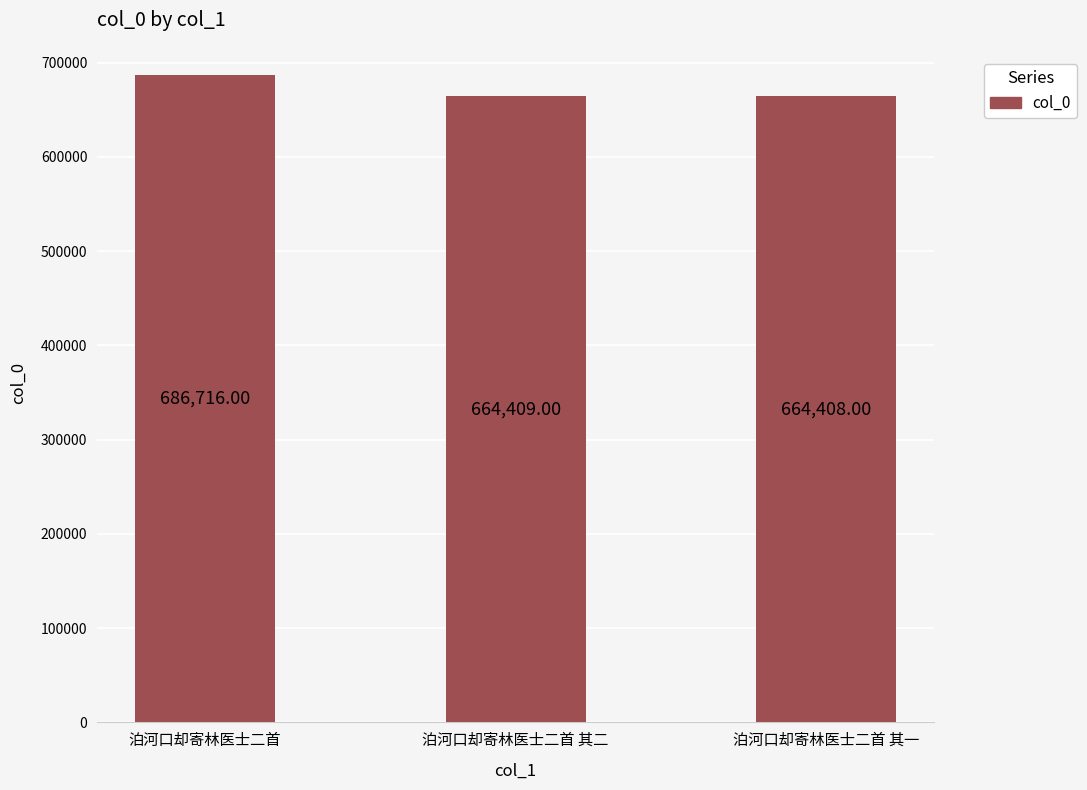

The value at 泊河口却寄林医士二首 其二 is 664409. True or false?

True